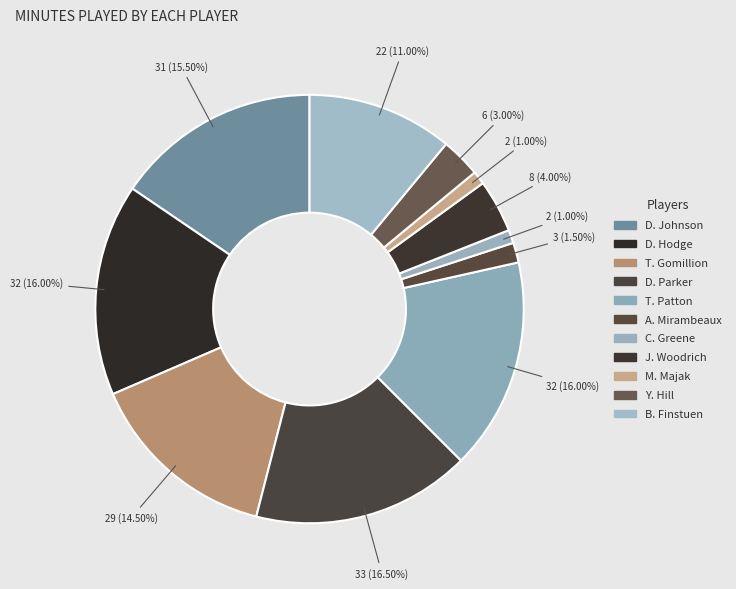

To the nearest percent, what is the difference between the J. Woodrich and D. Parker slice percentages?

12%